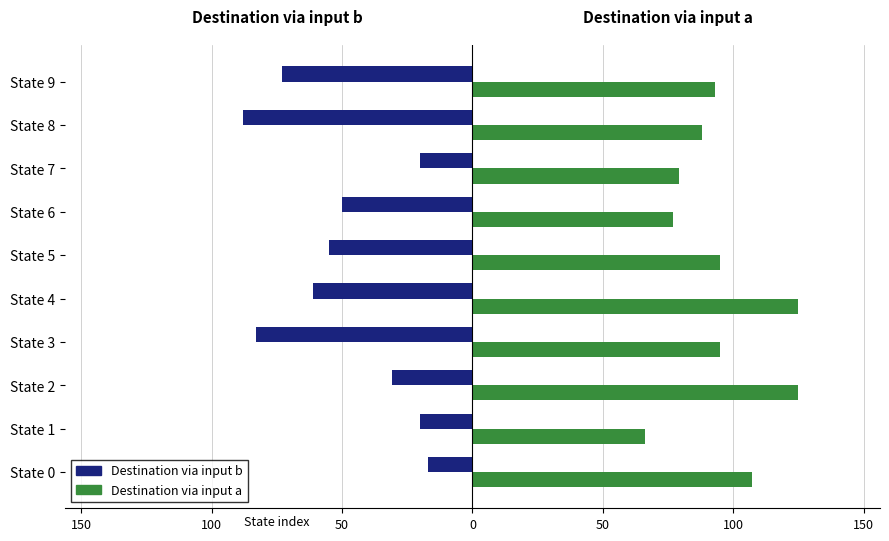

What are all the series names shown in the legend?

Destination via input b, Destination via input a